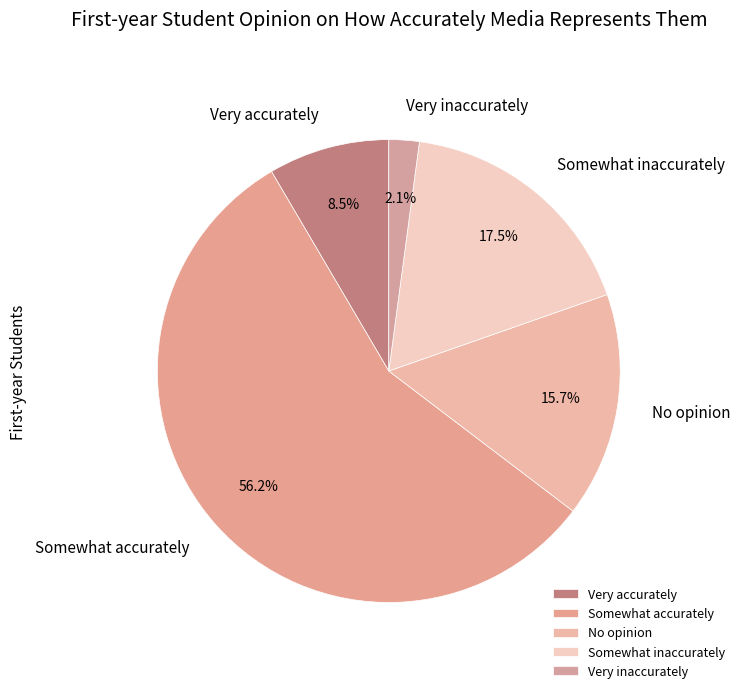

The Somewhat accurately slice represents 50% of the pie. True or false?

False